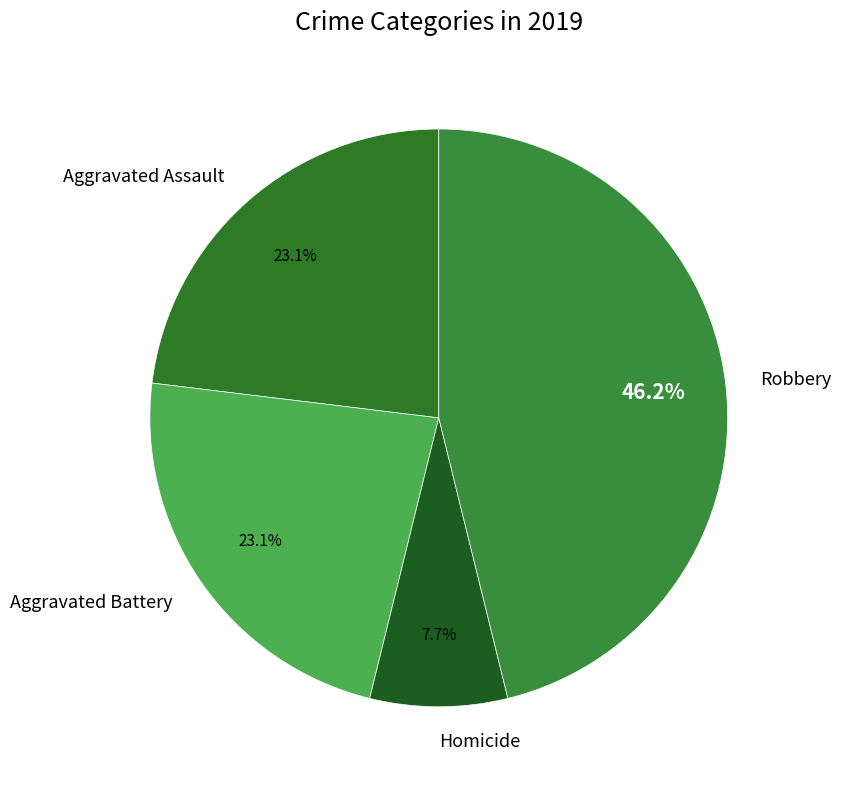

What is the smallest slice in the pie chart?

Homicide